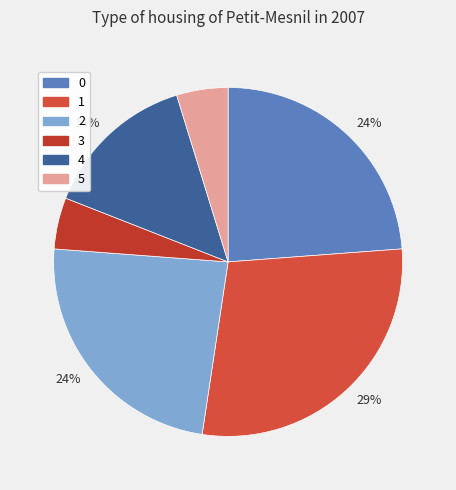

To the nearest percent, what is the difference between the largest and smallest slice percentages?

24%